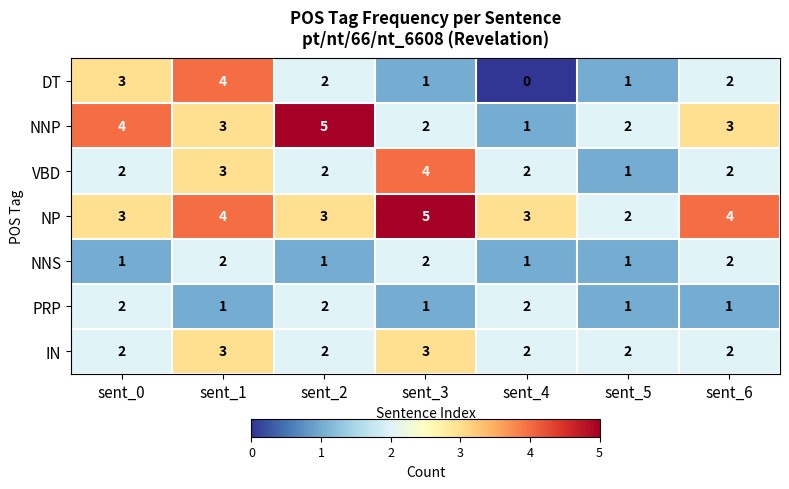

How many VBD values are between 2 and 3?

5